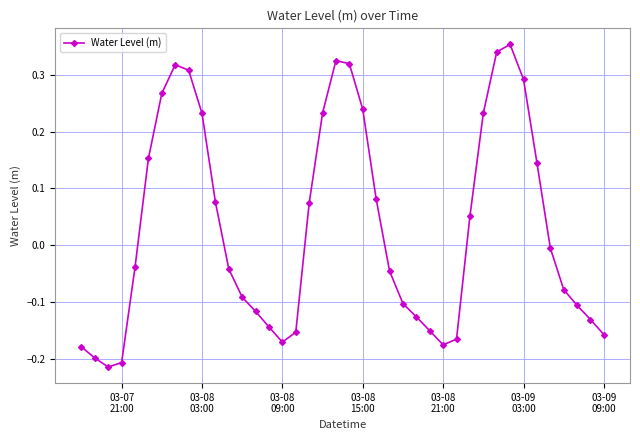

What is the sum of all values?

1.2